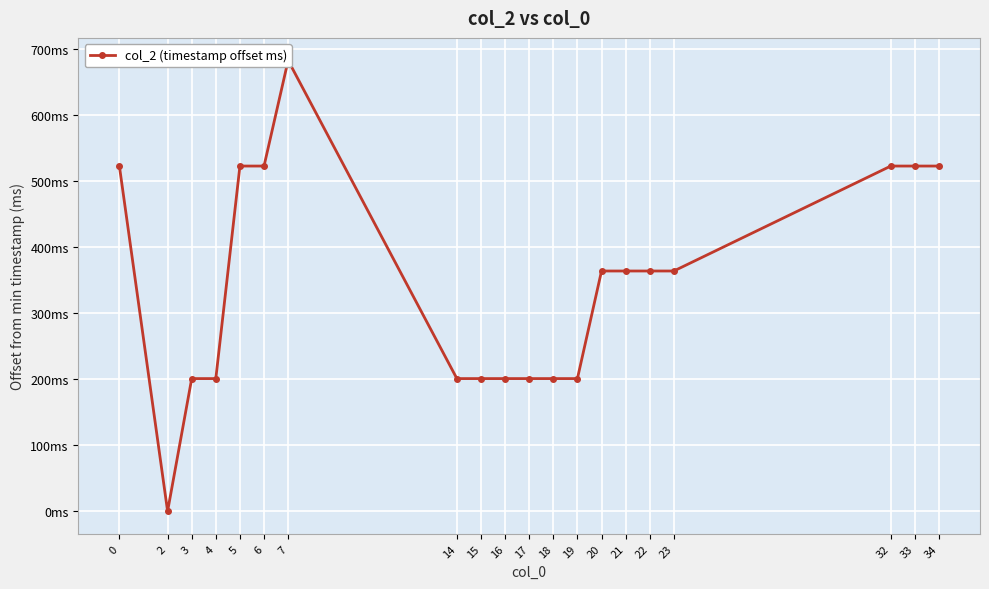

Rank the categories by value from highest to lowest.

7, 0, 5, 6, 32, 33, 34, 20, 21, 22, 23, 3, 4, 14, 15, 16, 17, 18, 19, 2